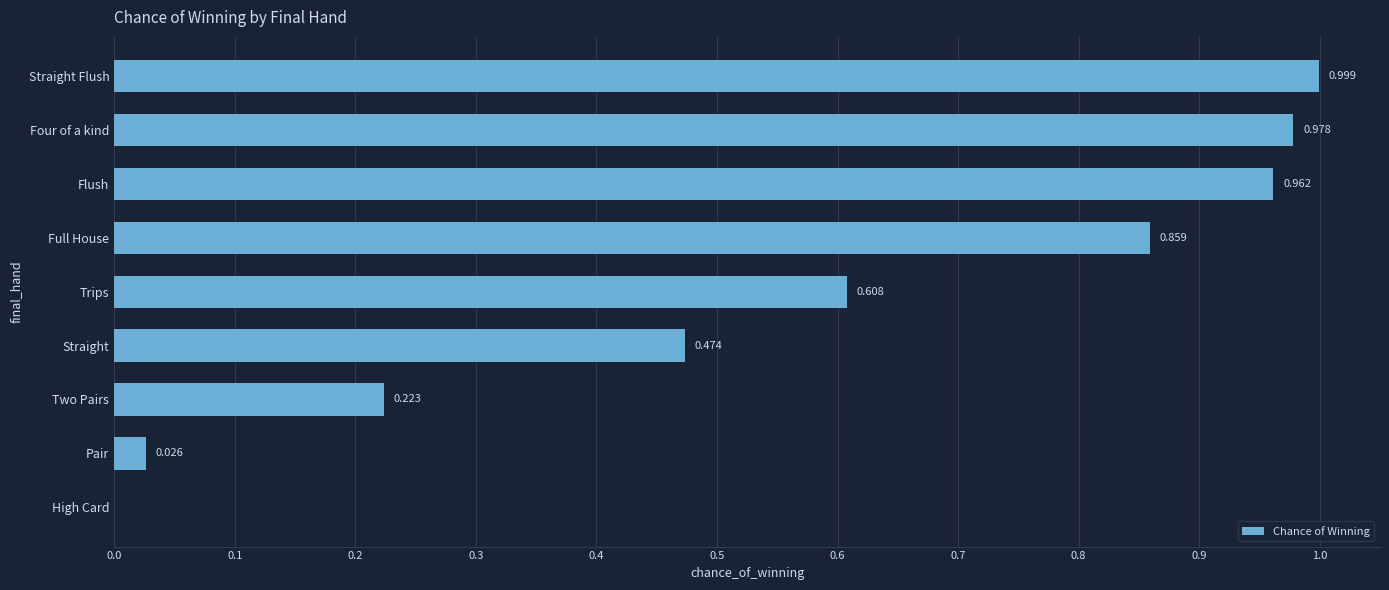

Which has a higher value, Four of a kind or Pair?

Four of a kind